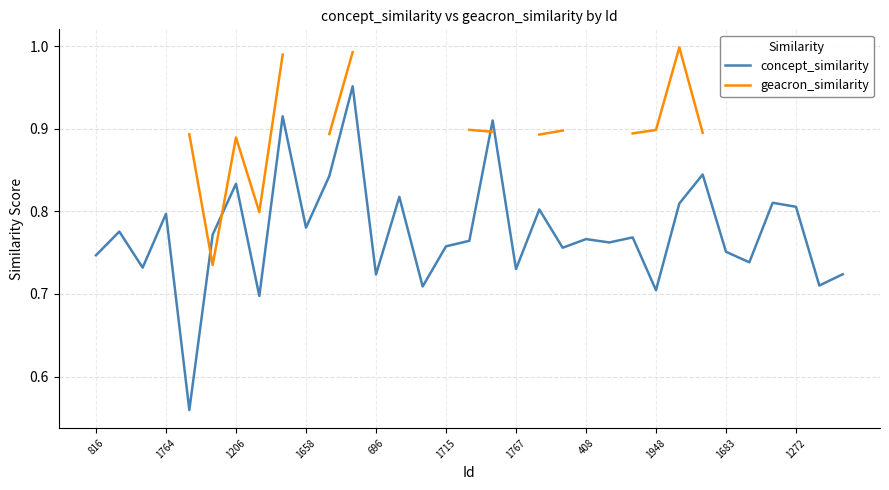

What are all the series names shown in the legend?

concept_similarity, geacron_similarity